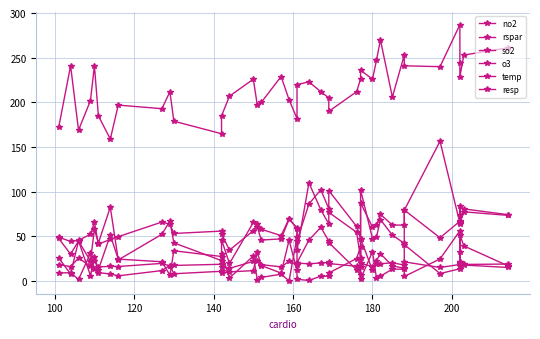

Where is the first local maximum for temp?

120